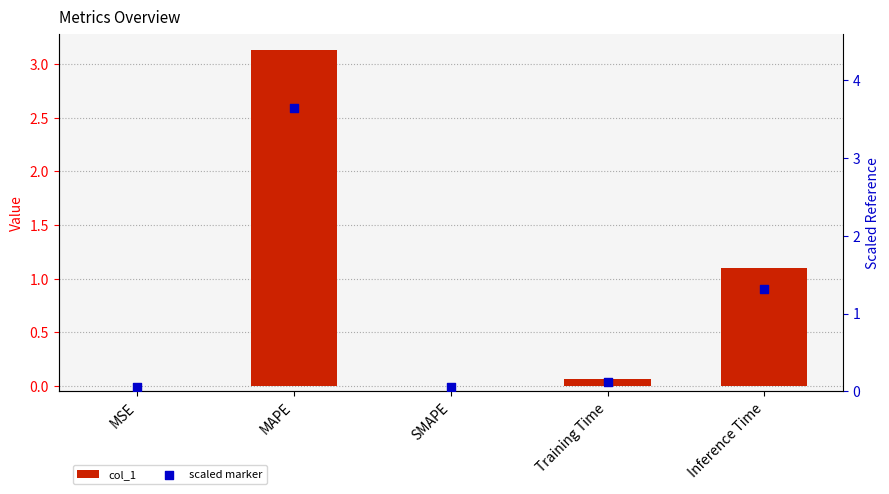

Is the value of scaled marker at Training Time greater than the value of col_1 at MSE?

Yes